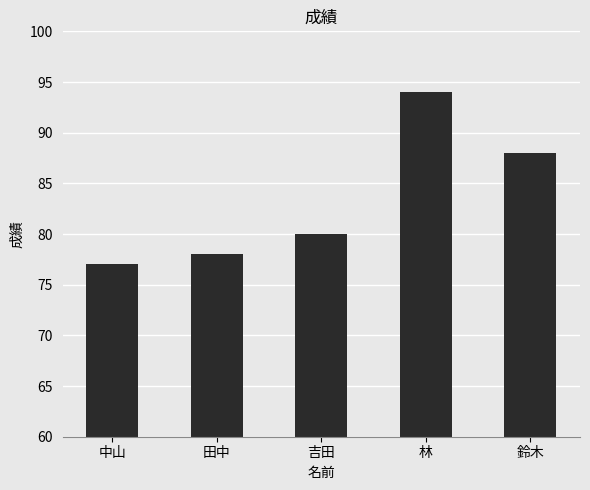

Approximately how many times larger is the value at 林 compared to 鈴木?

1.1